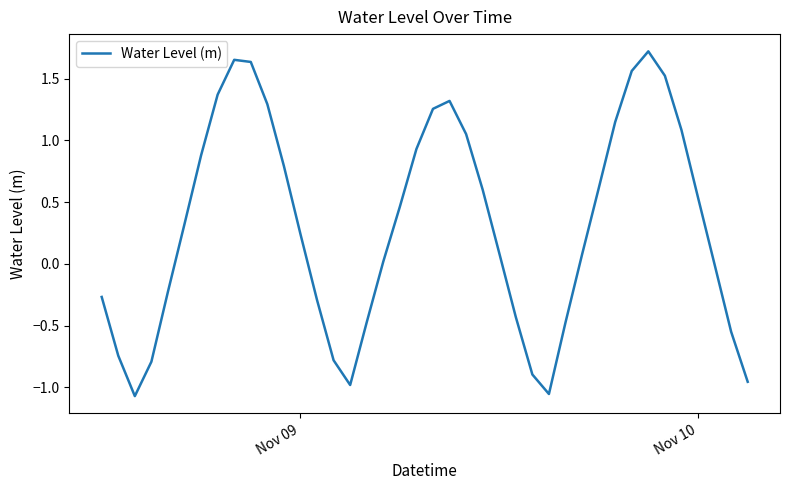

Count the number of categories in the chart.

40